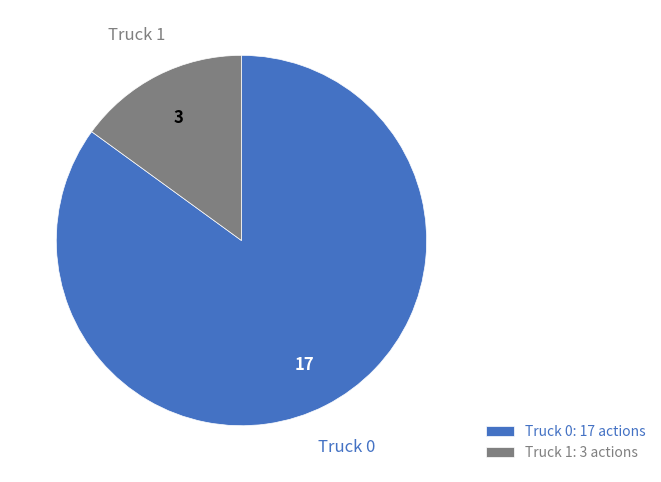

Is the sum of Truck 1 and Truck 0 greater than half?

Yes